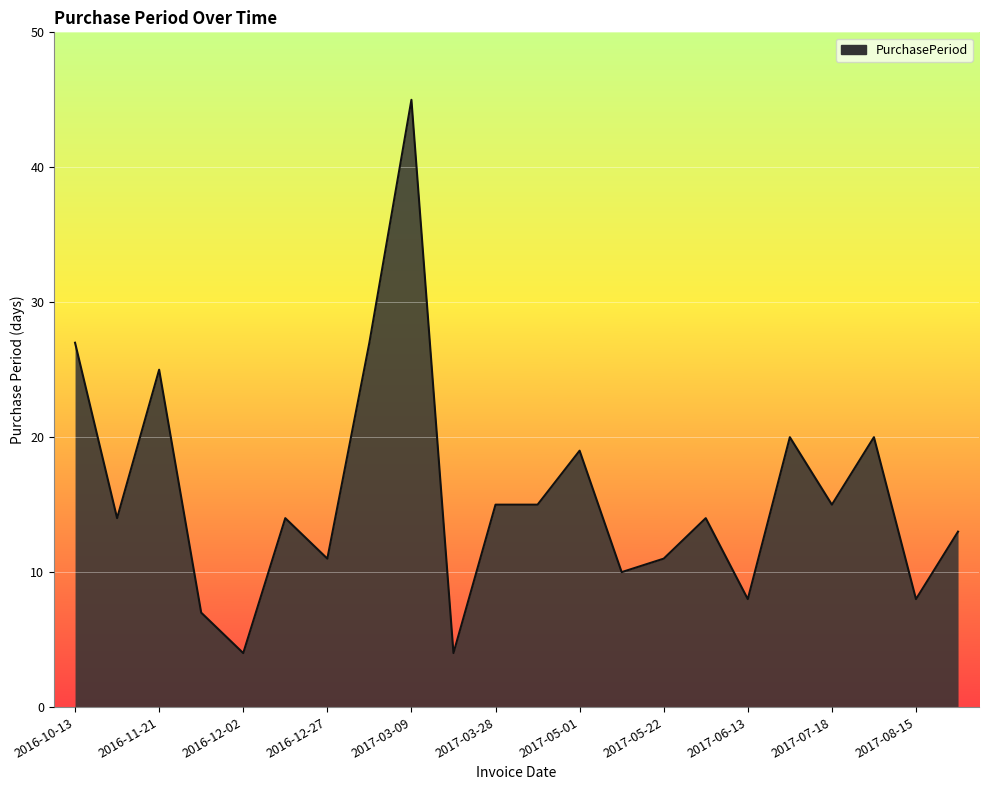

What is the maximum value shown in the chart?

45